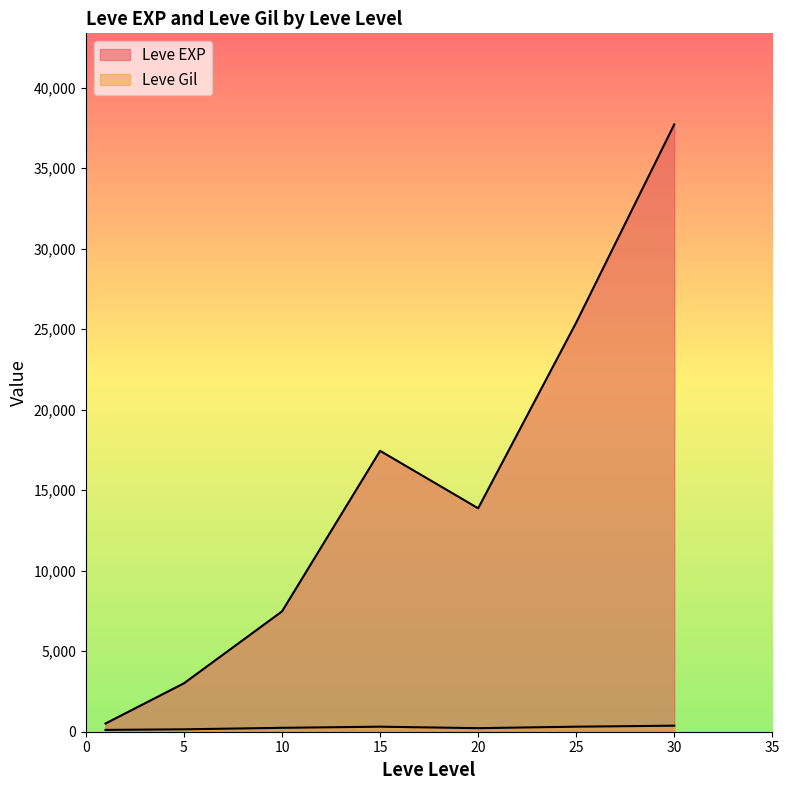

How many lines are shown in the chart?

2